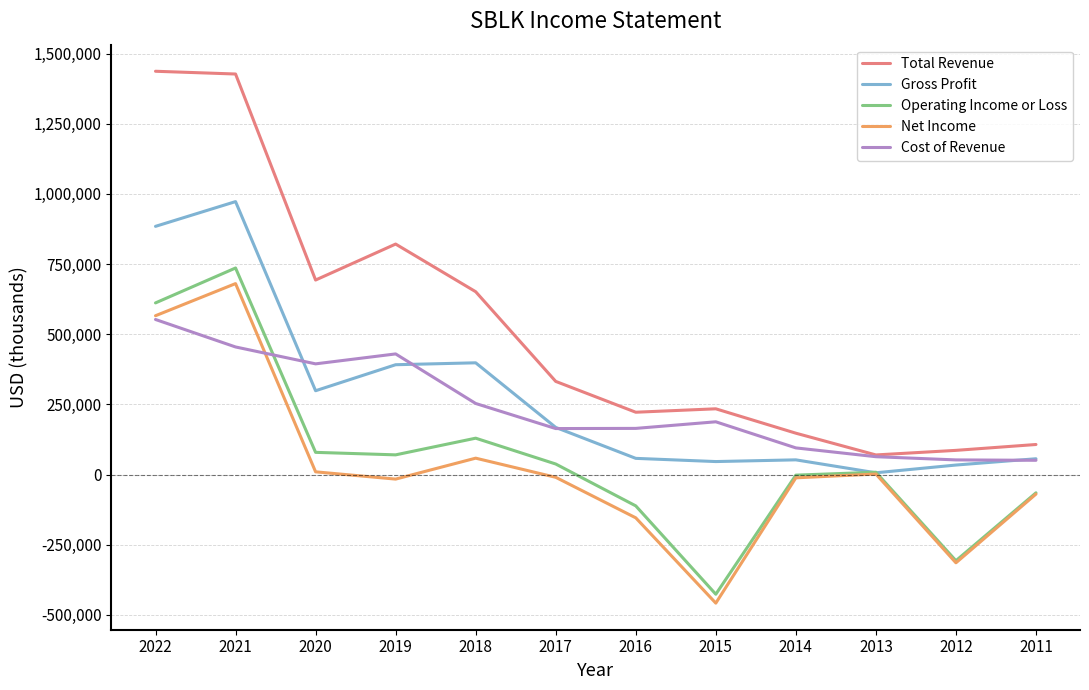

Count the number of data series in this chart.

5